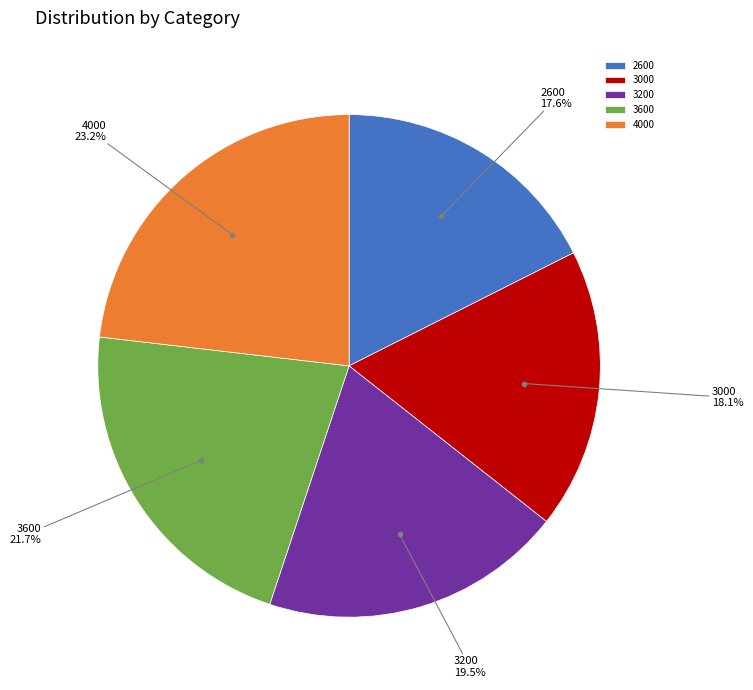

The 3200 slice represents 28% of the pie. True or false?

False